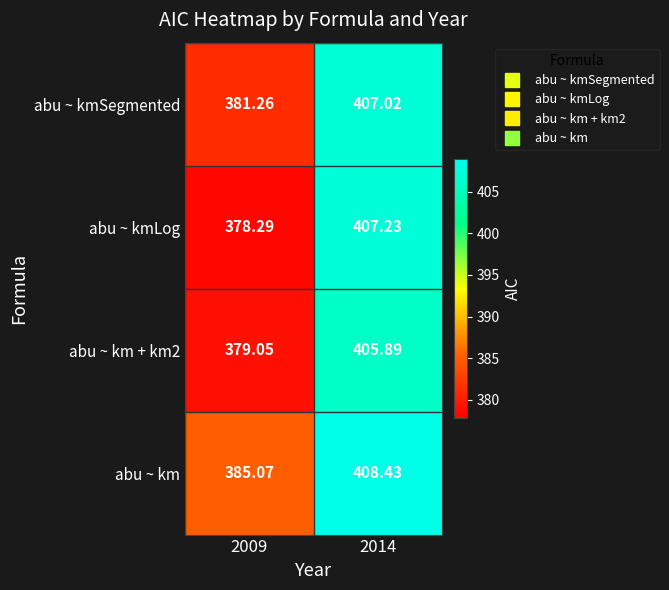

Rank the series at 2009 from highest to lowest value.

abu ~ km, abu ~ kmSegmented, abu ~ km + km2, abu ~ kmLog